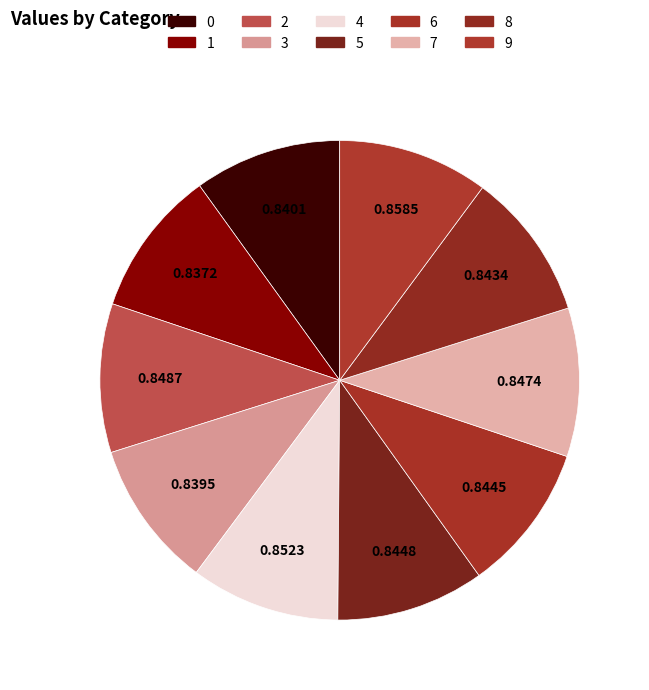

To the nearest percent, what is the combined percentage of 2 and 3?

20%